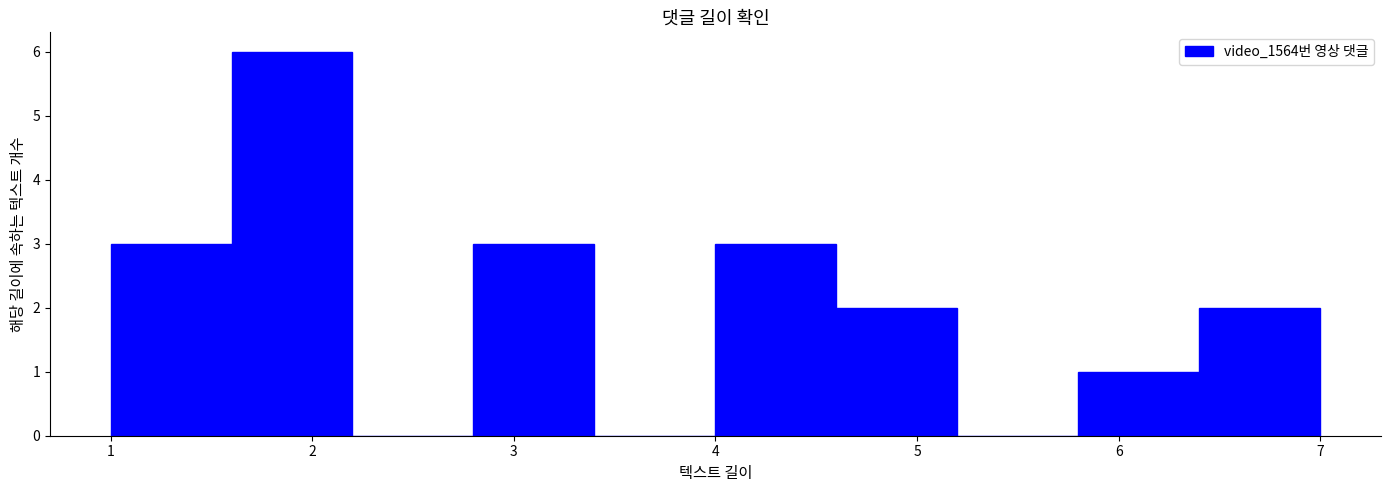

Which range on the x-axis has the tallest bar?

1.6 to 2.2